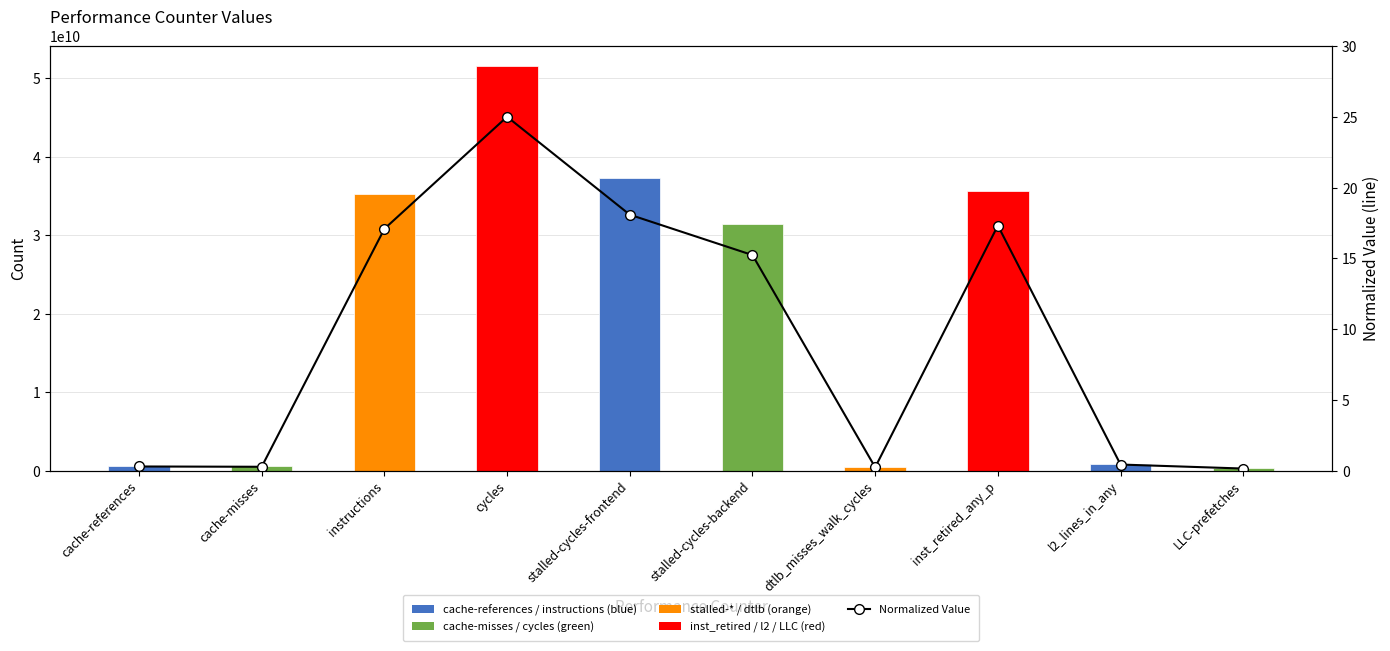

The Normalized (line) series shows 4.5 at stalled-cycles-backend. True or false?

False